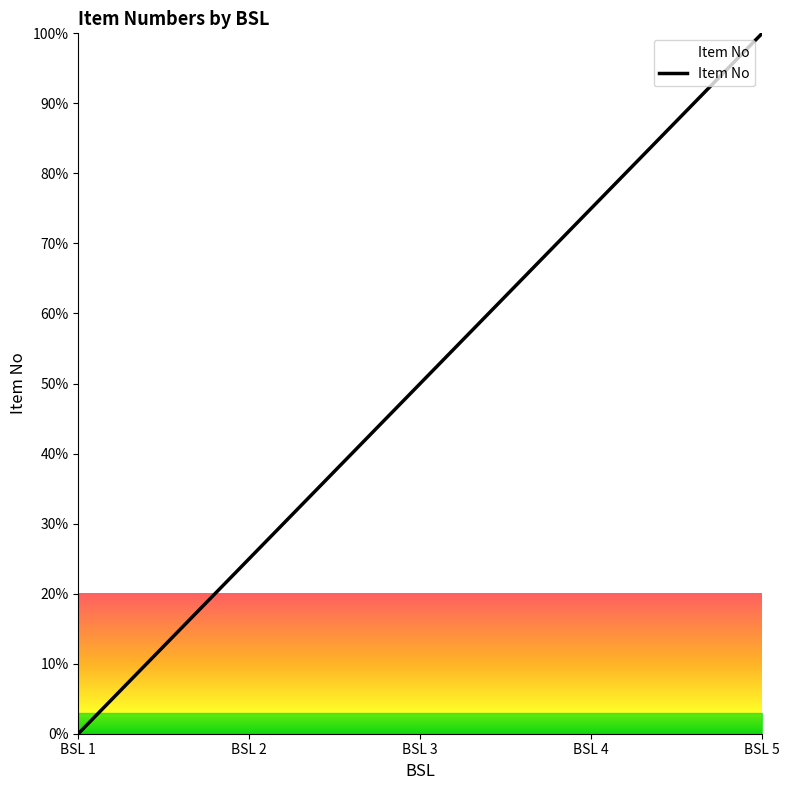

The chart shows a value of -49 at BSL 1. True or false?

False